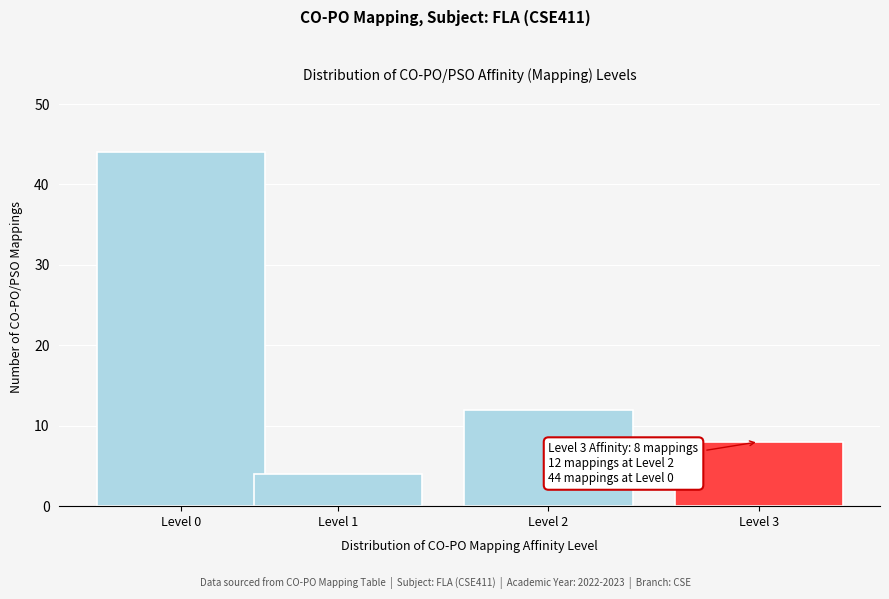

Reading right to left, list all the values displayed in this chart.

Level 3=8	Level 2=12	Level 1=4	Level 0=44